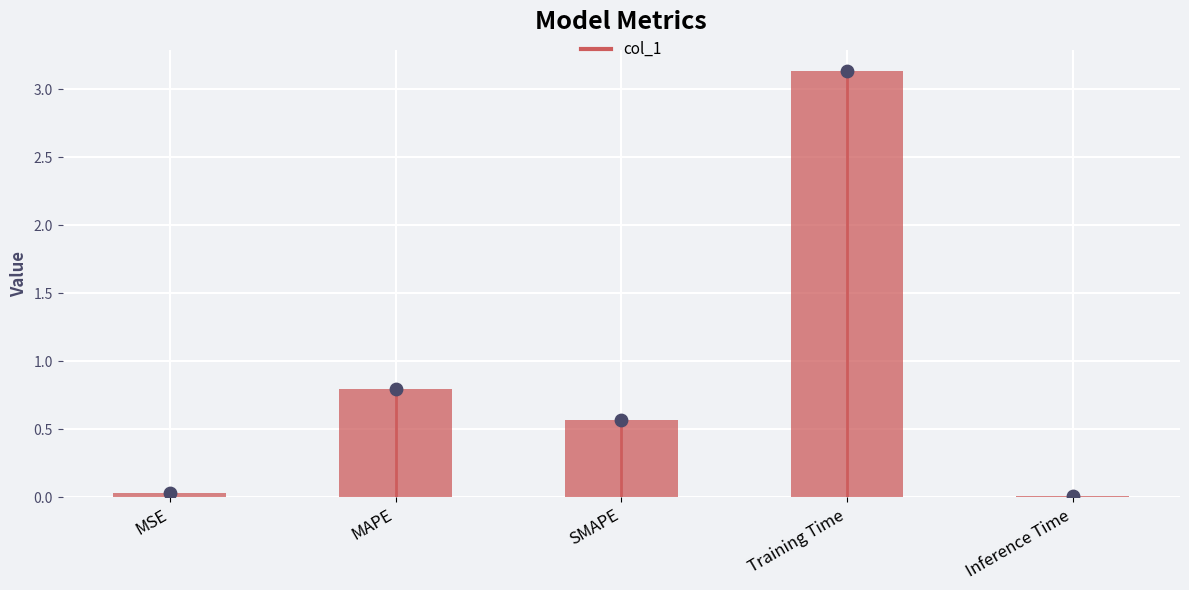

Between MSE and MAPE, which is larger?

MAPE